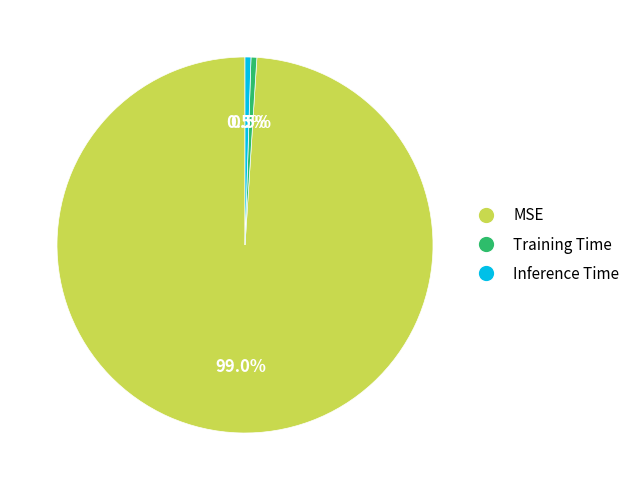

Combined, what portion of the pie is Training Time and Inference Time?

1.0%